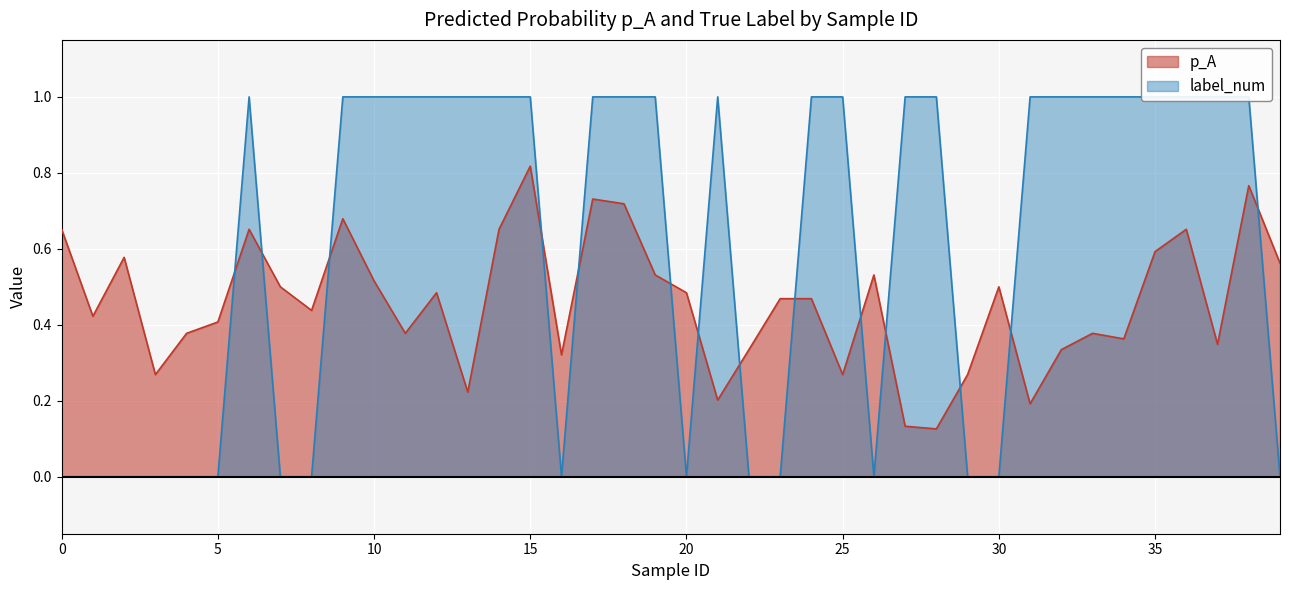

What is the difference between the highest and lowest values at 9?

0.3